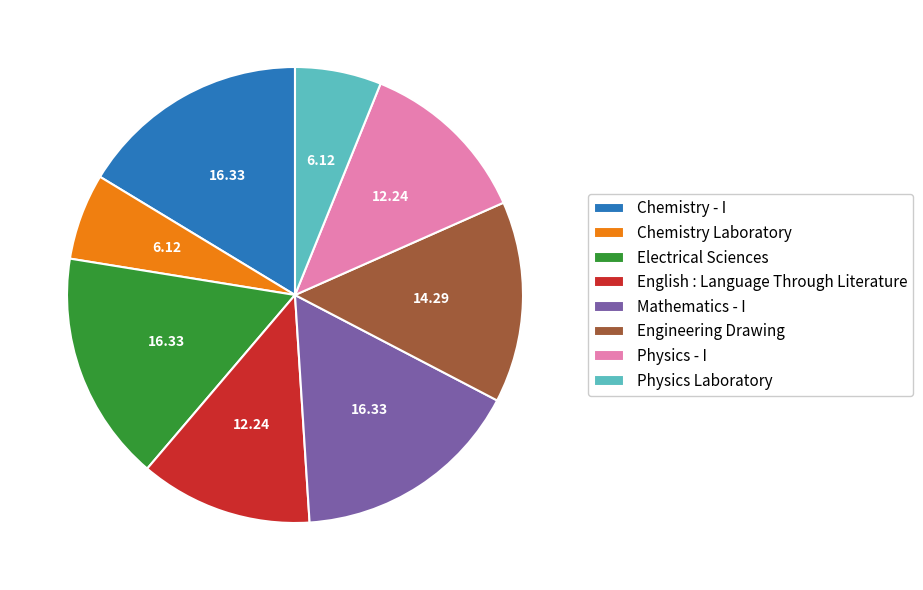

True or false: Mathematics - I accounts for 3% of the total.

False